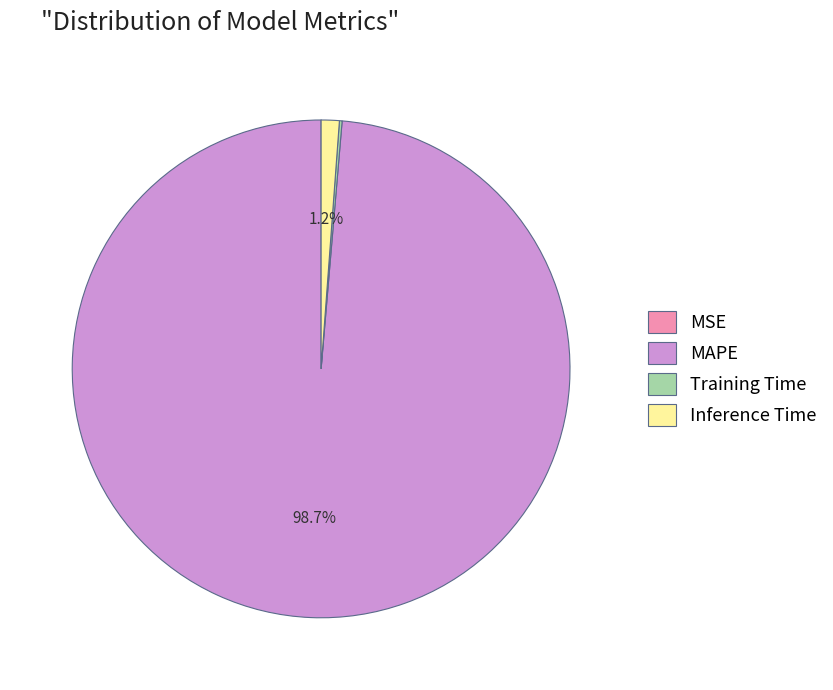

True or false: MAPE accounts for 91% of the total.

False